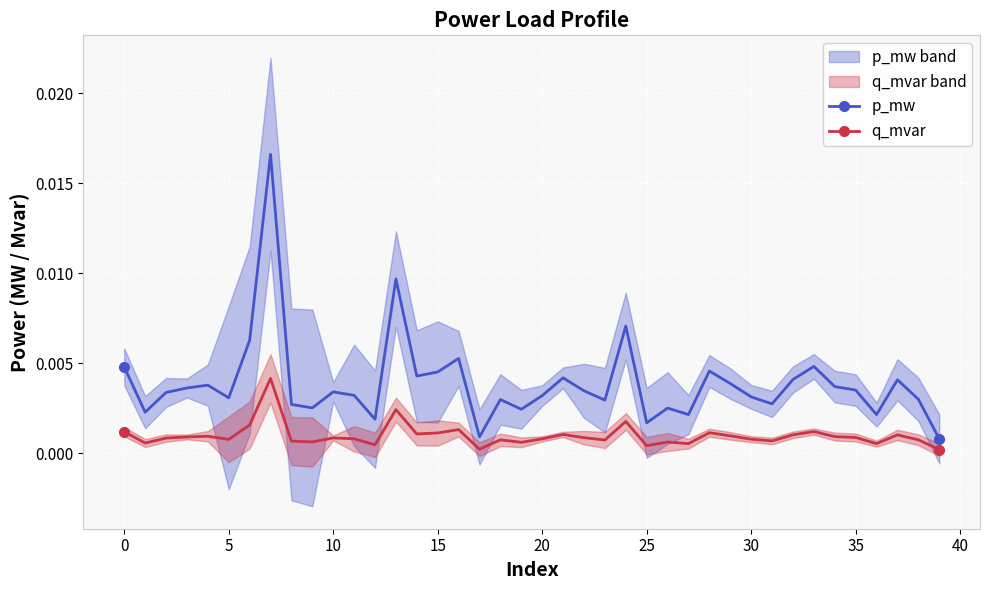

True or false: q_mvar has more than 1 points higher than both neighbors.

True